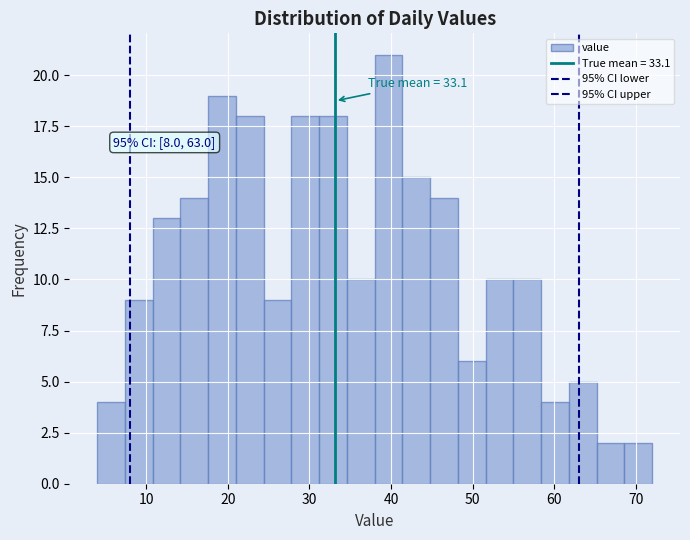

Read against the x-axis, roughly where is the centre of the tallest bar?

40